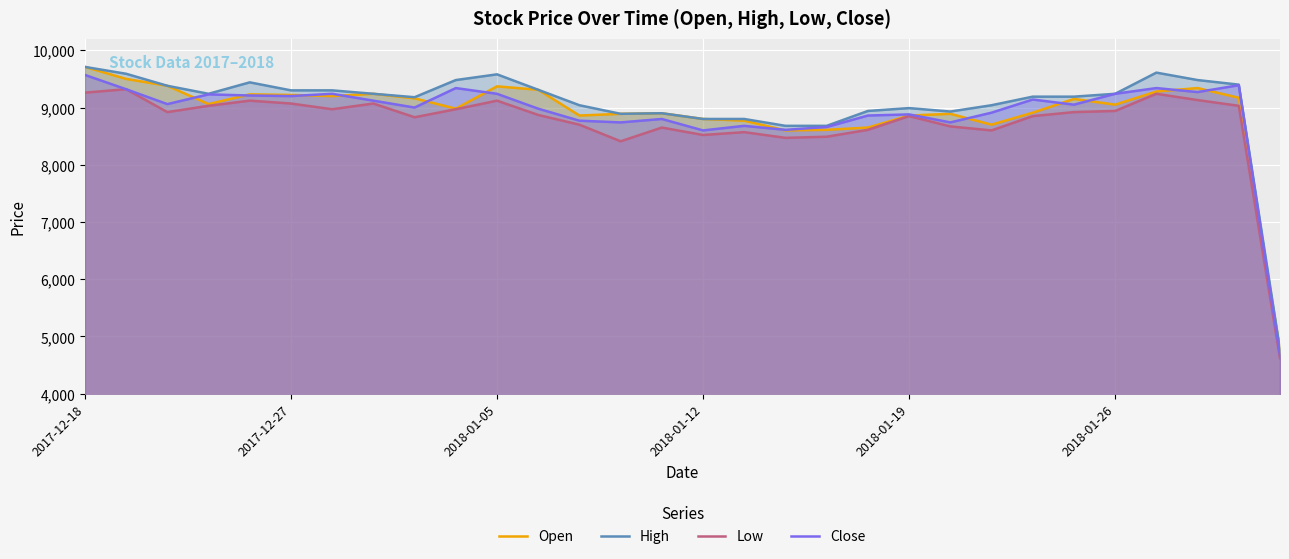

How many data points does each series have?

30